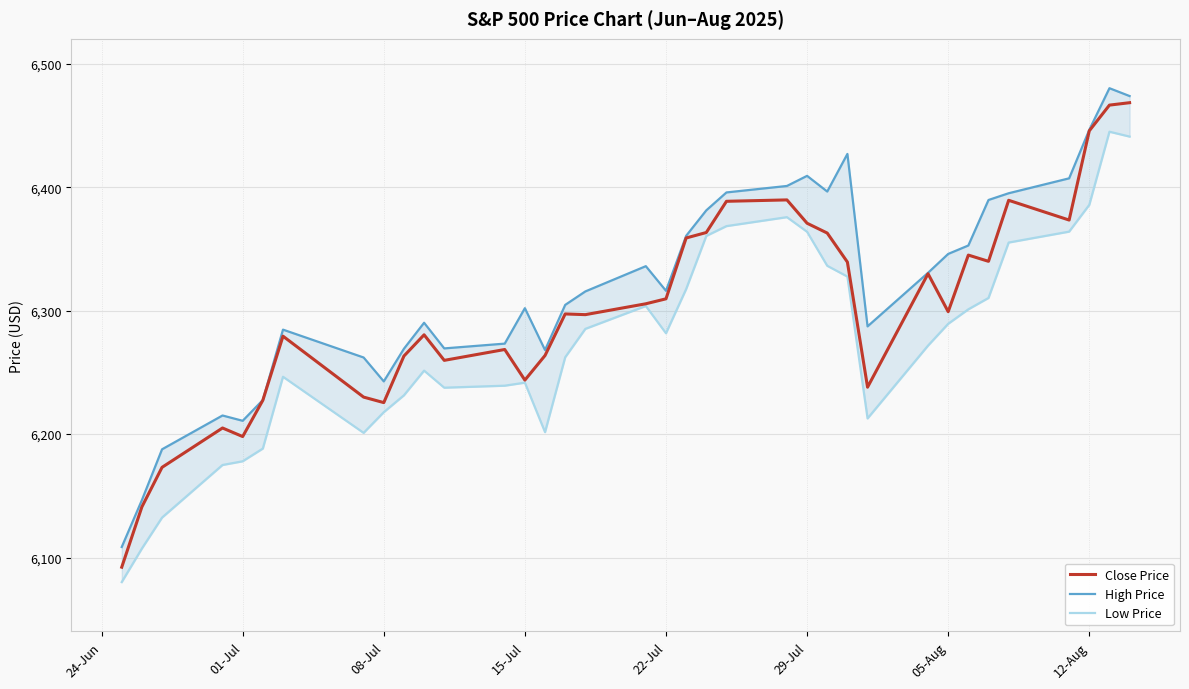

What is the maximum value for Close Price?

6468.5